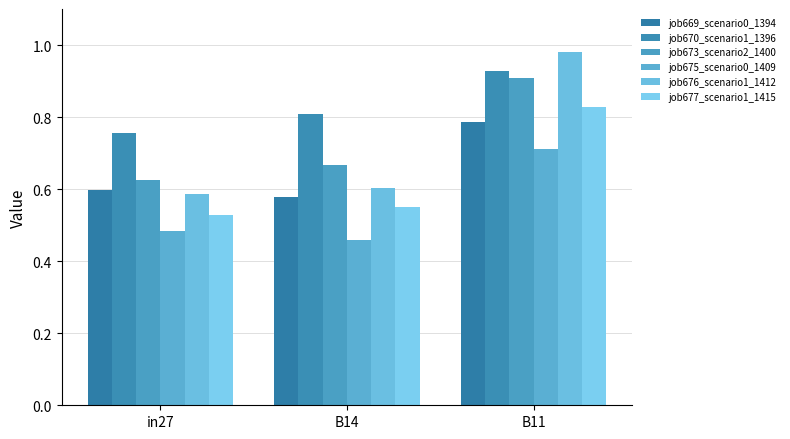

The value of job669_scenario0_1394 at B14 is 0.2. True or false?

False